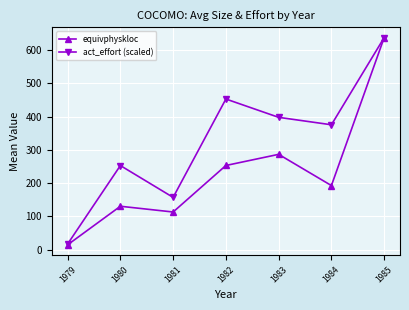

What is the value of the equivphyskloc point at the 6th from the left?

192.5